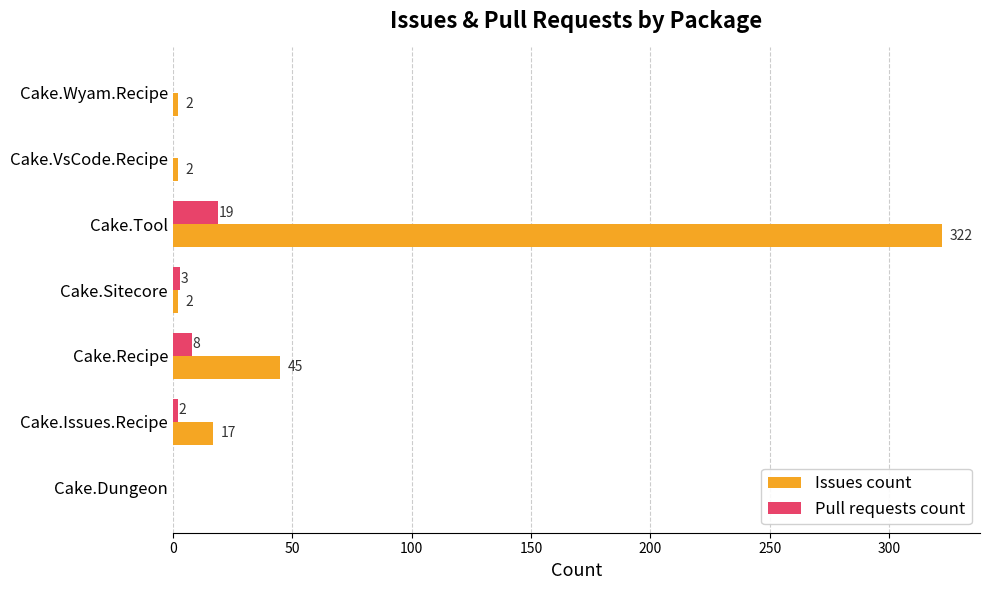

How many series are shown in this chart?

2